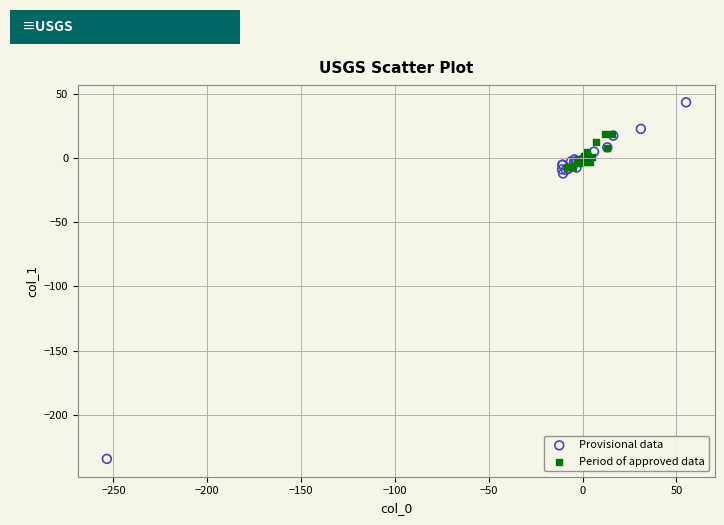

Which series has the largest Y range (max minus min)?

Provisional data